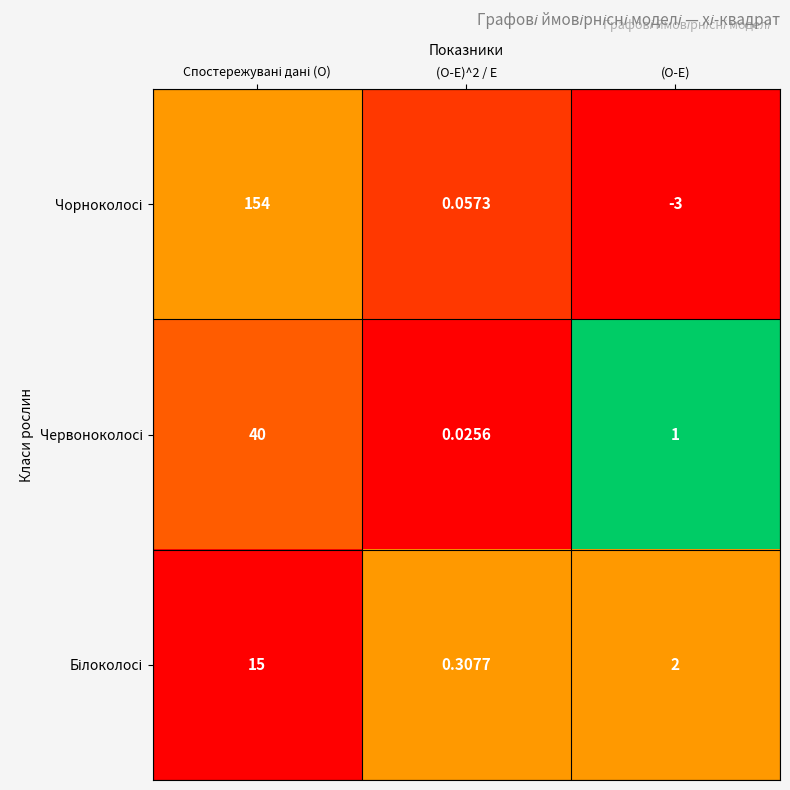

At how many categories does at least one series exceed 0?

3